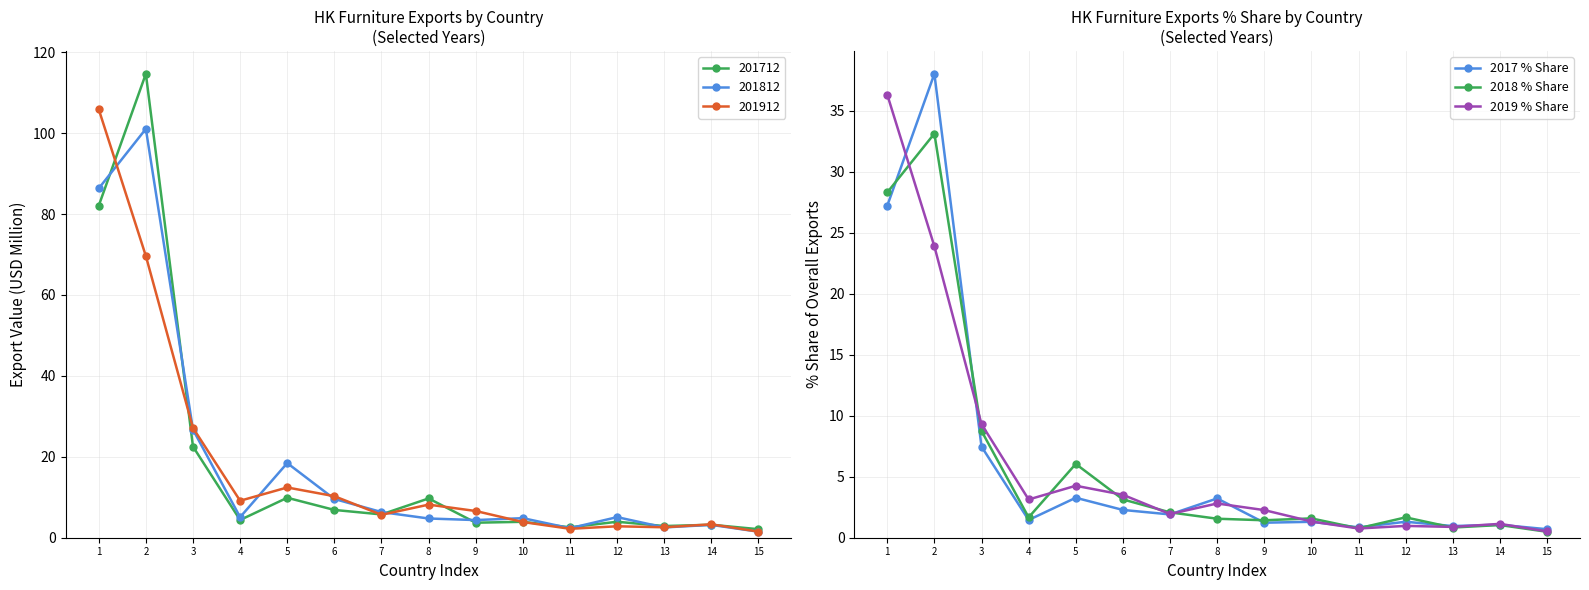

Does the chart display data point markers on the line(s)?

Yes